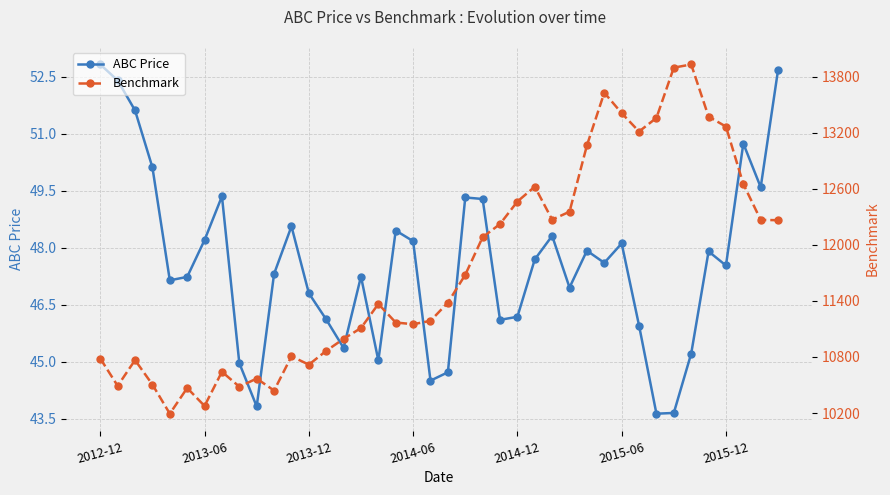

What is the highest value of the Benchmark series?

13930.0